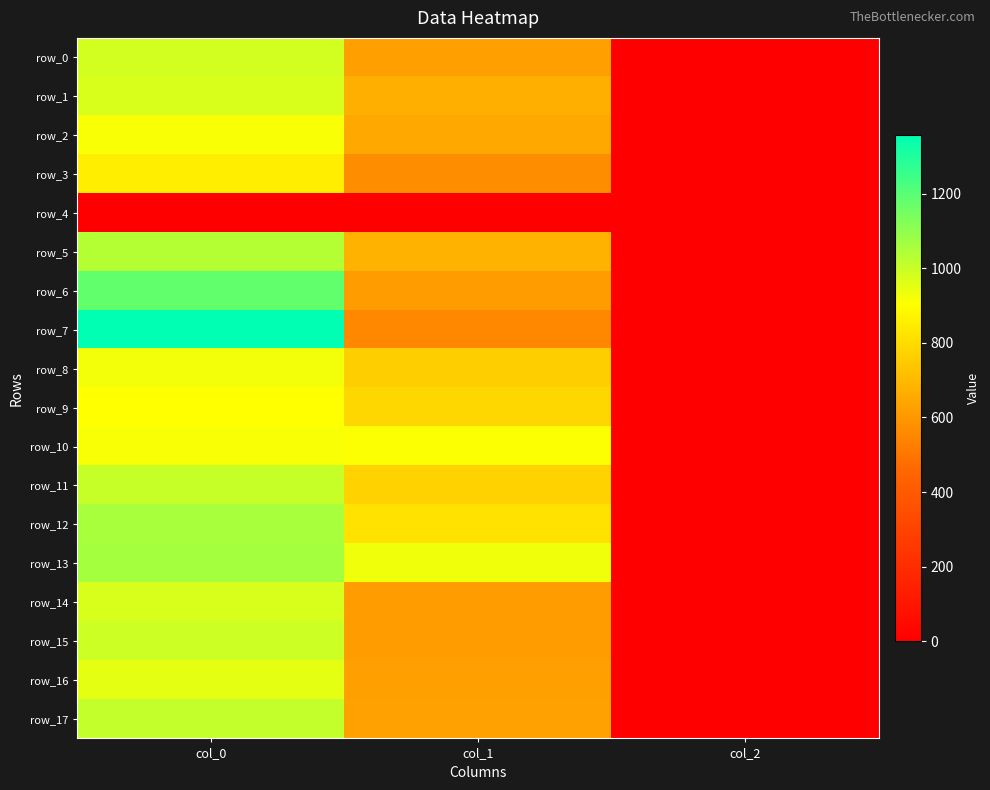

Which series has the largest total across all categories?

row_13